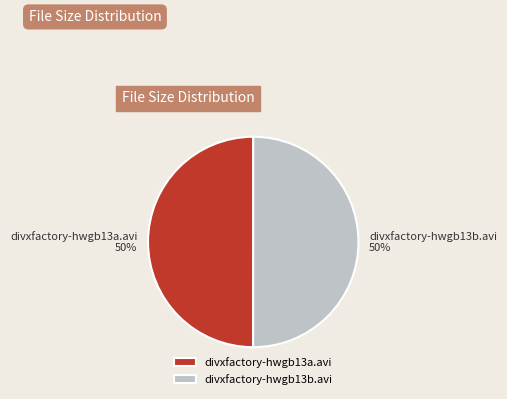

The divxfactory-hwgb13b.avi slice represents 50% of the pie. True or false?

True